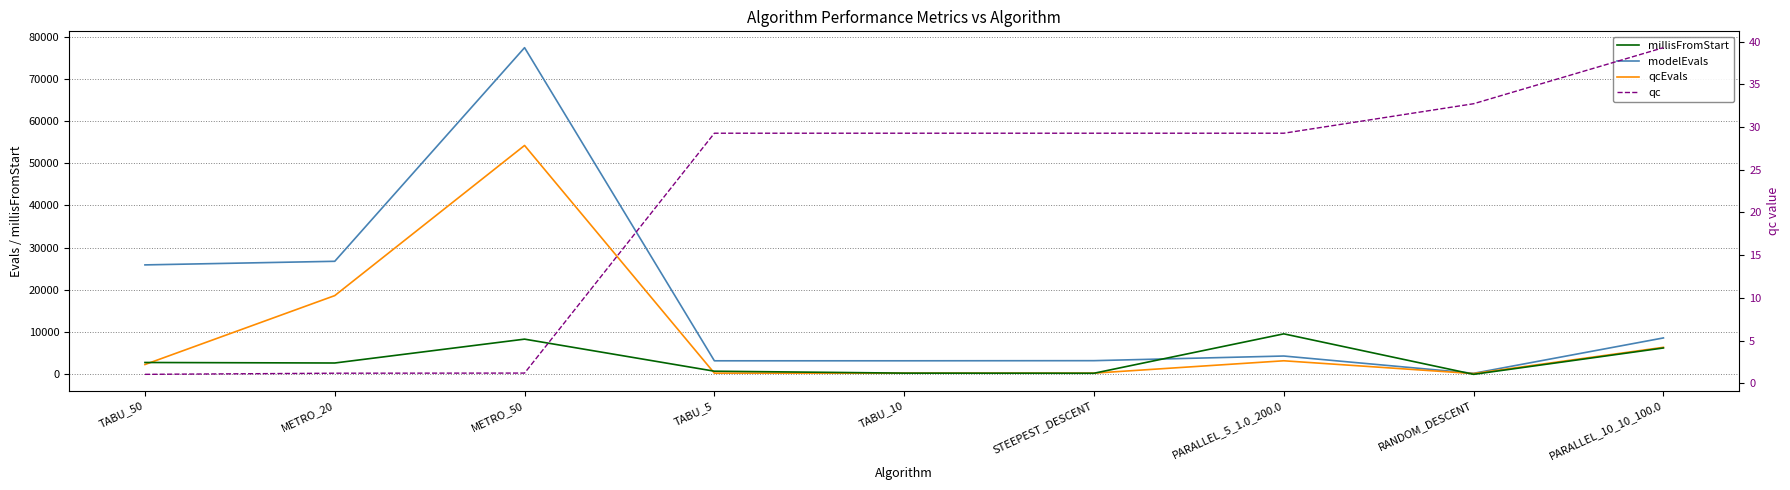

List the labels in order of qcEvals value, smallest first.

RANDOM_DESCENT, TABU_5, TABU_10, STEEPEST_DESCENT, TABU_50, PARALLEL_5_1.0_200.0, PARALLEL_10_10_100.0, METRO_20, METRO_50